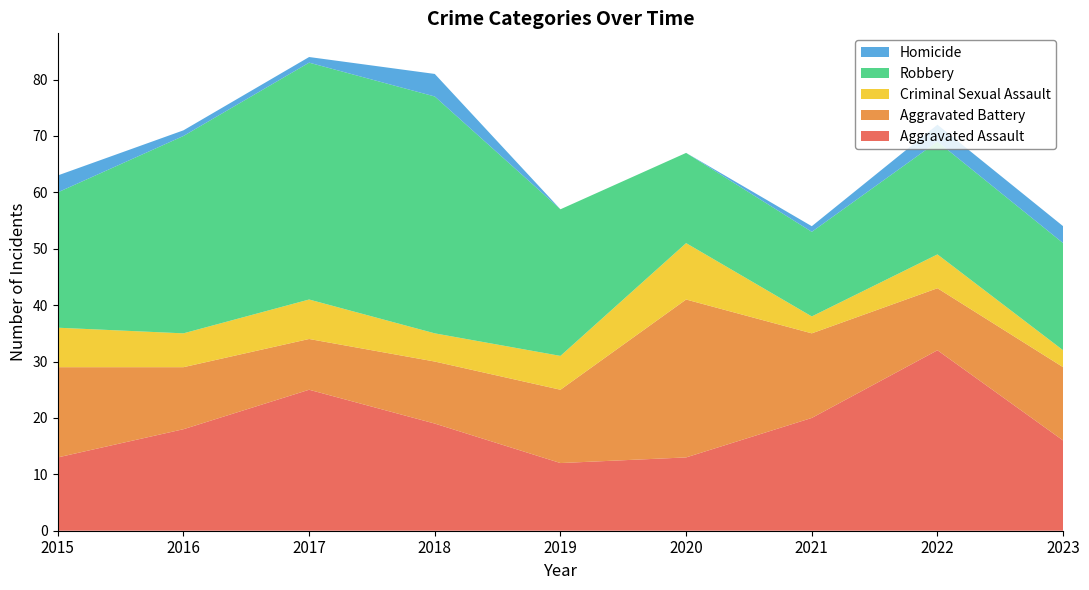

Reading right to left, extract all data points from this chart.

Aggravated Assault: 2023=16	2022=32	2021=20	2020=13	2019=12	2018=19	2017=25	2016=18	2015=13
Aggravated Battery: 2023=13	2022=11	2021=15	2020=28	2019=13	2018=11	2017=9	2016=11	2015=16
Criminal Sexual Assault: 2023=3	2022=6	2021=3	2020=10	2019=6	2018=5	2017=7	2016=6	2015=7
Robbery: 2023=19	2022=20	2021=15	2020=16	2019=26	2018=42	2017=42	2016=35	2015=24
Homicide: 2023=3	2022=3	2021=1	2020=0	2019=0	2018=4	2017=1	2016=1	2015=3